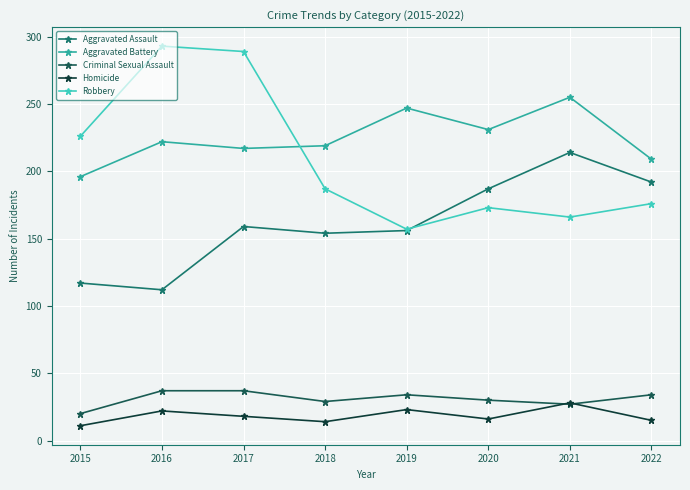

What are all the series names shown in the legend?

Aggravated Assault, Aggravated Battery, Criminal Sexual Assault, Homicide, Robbery